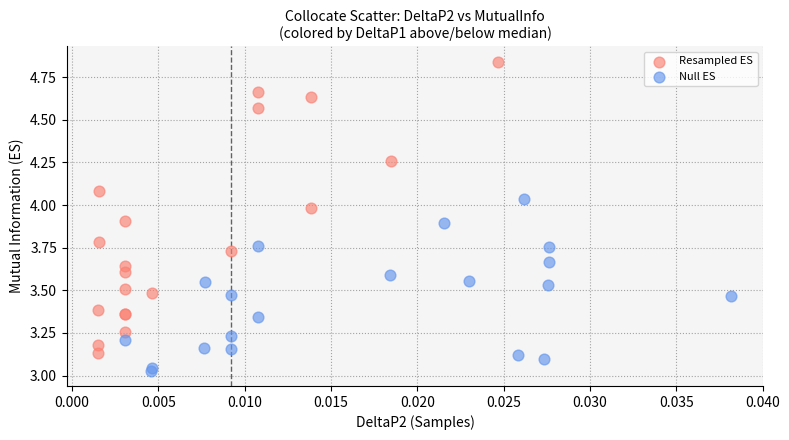

Which series has the widest spread of Y values?

Resampled ES